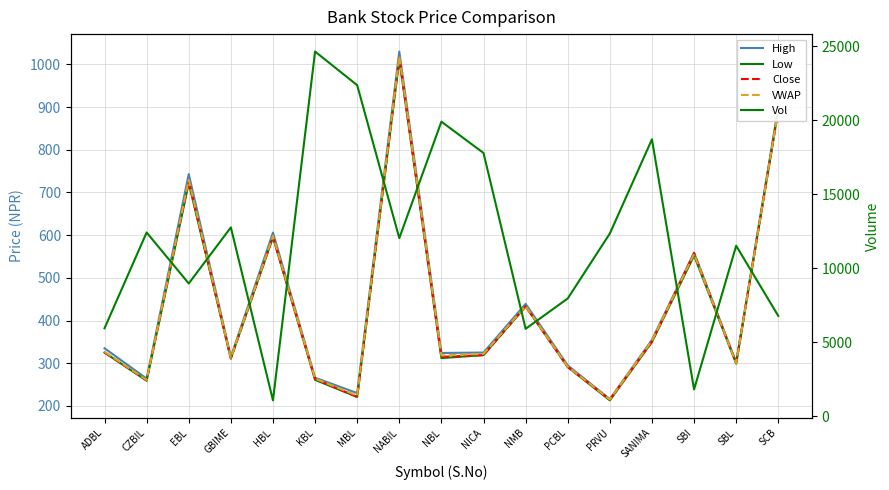

Reading left to right, transcribe all the data shown in this chart.

High: ADBL=335.0	CZBIL=264.0	EBL=743.0	GBIME=315.0	HBL=606.0	KBL=266.0	MBL=230.0	NABIL=1030.0	NBL=324.0	NICA=325.0	NMB=439.0	PCBL=295.0	PRVU=216.0	SANIMA=355.0	SBI=559.0	SBL=302.0	SCB=900.0
Low: ADBL=325.0	CZBIL=259.0	EBL=722.0	GBIME=311.0	HBL=595.0	KBL=261.0	MBL=221.0	NABIL=1012.0	NBL=312.0	NICA=319.0	NMB=433.0	PCBL=291.0	PRVU=213.0	SANIMA=350.0	SBI=552.0	SBL=299.0	SCB=893.0
Close: ADBL=325.0	CZBIL=260.0	EBL=726.0	GBIME=311.0	HBL=596.0	KBL=263.0	MBL=221.0	NABIL=1015.0	NBL=315.0	NICA=319.0	NMB=433.0	PCBL=291.0	PRVU=215.0	SANIMA=350.0	SBI=558.0	SBL=300.0	SCB=893.0
VWAP: ADBL=326.7	CZBIL=260.8	EBL=729.7	GBIME=312.6	HBL=598.3	KBL=263.9	MBL=224.1	NABIL=1019.2	NBL=318.2	NICA=321.9	NMB=433.9	PCBL=292.0	PRVU=215.1	SANIMA=352.8	SBI=555.9	SBL=300.1	SCB=894.2
Vol: ADBL=5937.0	CZBIL=12414.0	EBL=8964.0	GBIME=12756.0	HBL=1062.0	KBL=24645.0	MBL=22370.0	NABIL=12030.0	NBL=19906.0	NICA=17787.0	NMB=5900.0	PCBL=7950.0	PRVU=12343.0	SANIMA=18710.0	SBI=1801.0	SBL=11514.0	SCB=6771.0